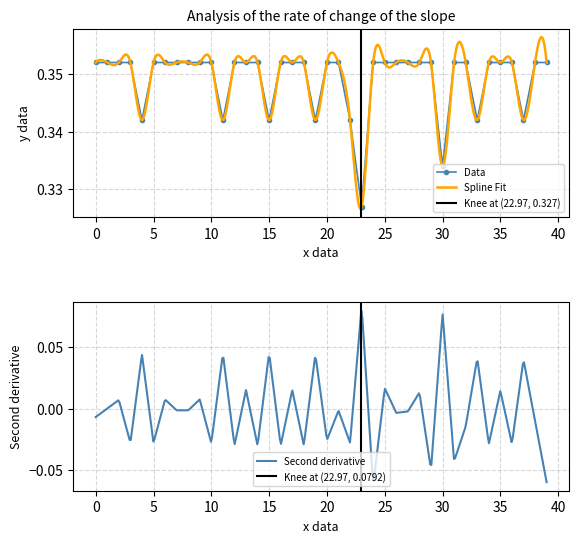

Between 38 and 24, which is larger?

38